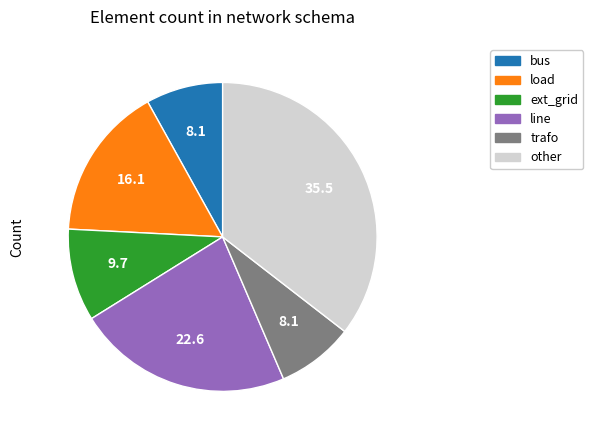

Is bus the majority of the pie?

No